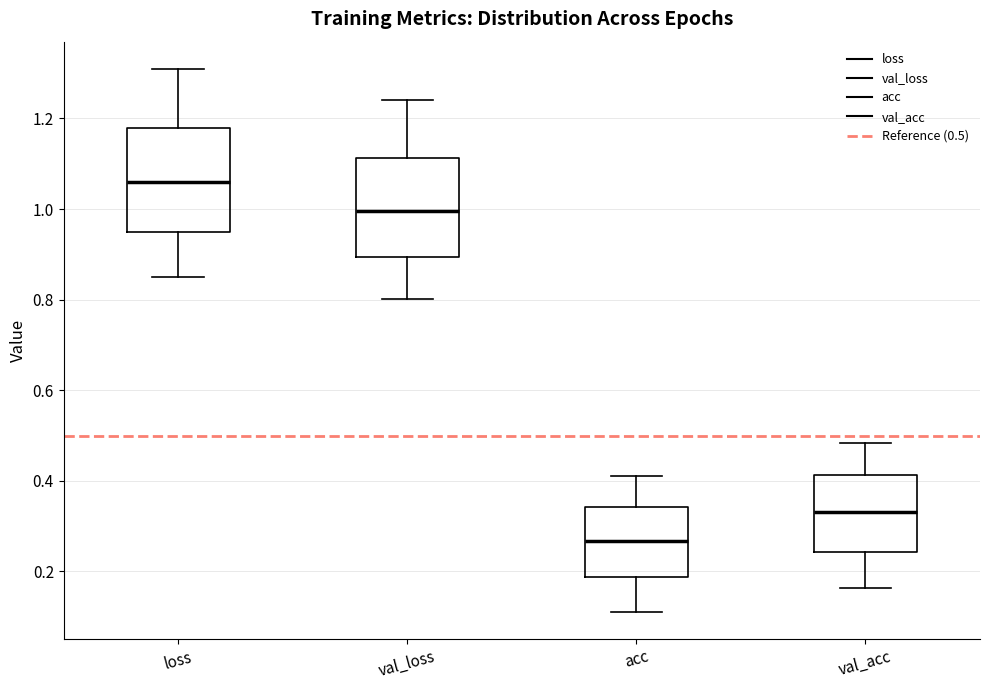

Where is the lower edge of the box for val_acc on the y-axis? The values are not printed on the chart, so give them approximately, as read against the axis.

0.24